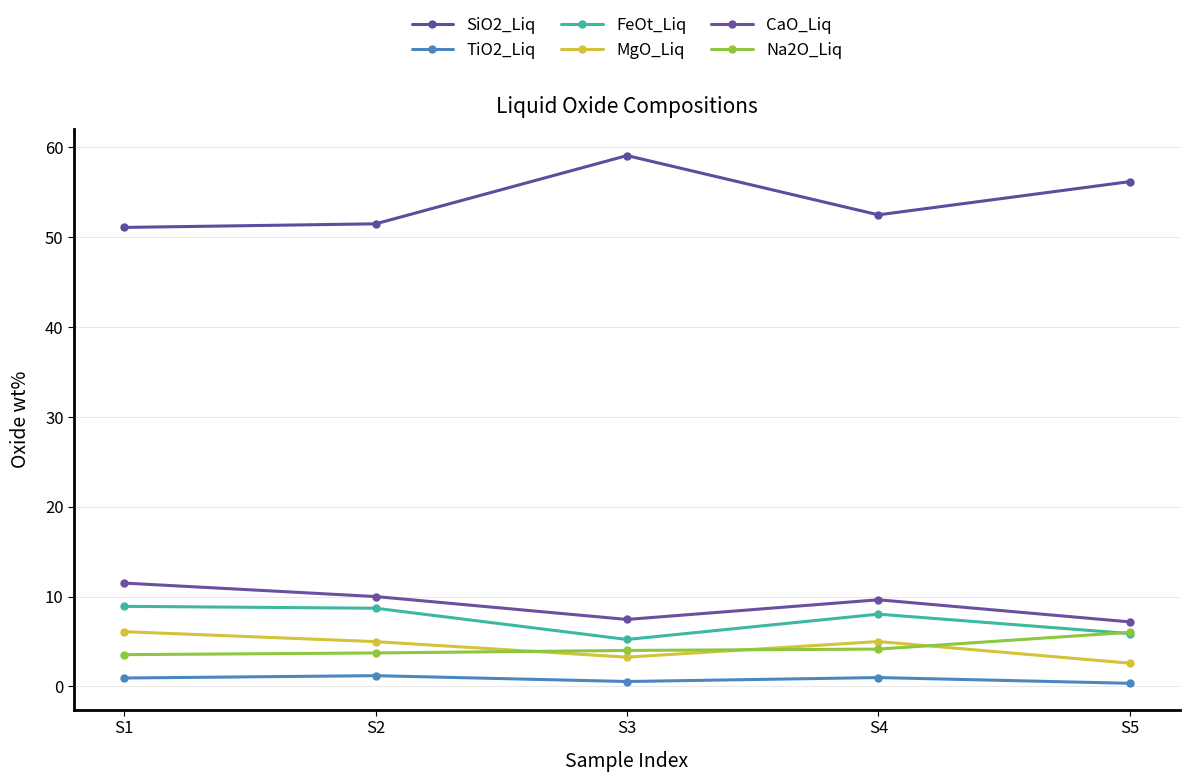

Is it true that SiO2_Liq equals 51.5 at S2?

True